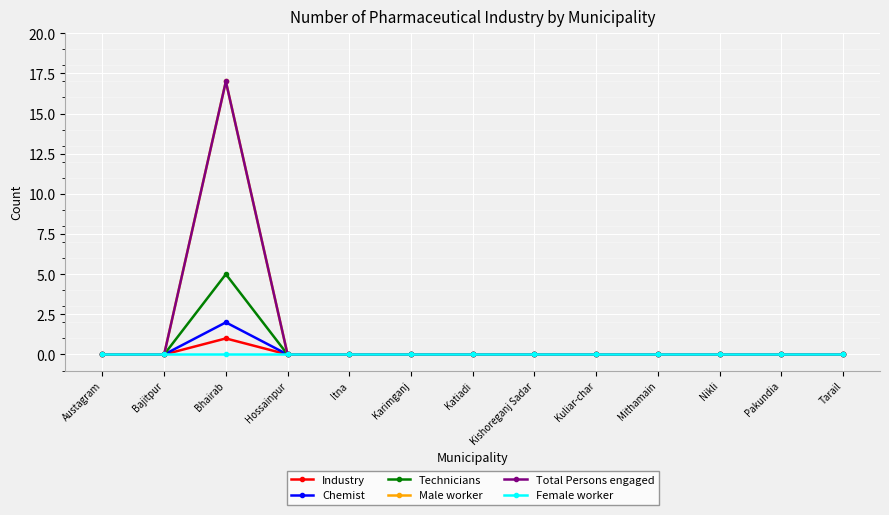

What position from the right is Bhairab?

11